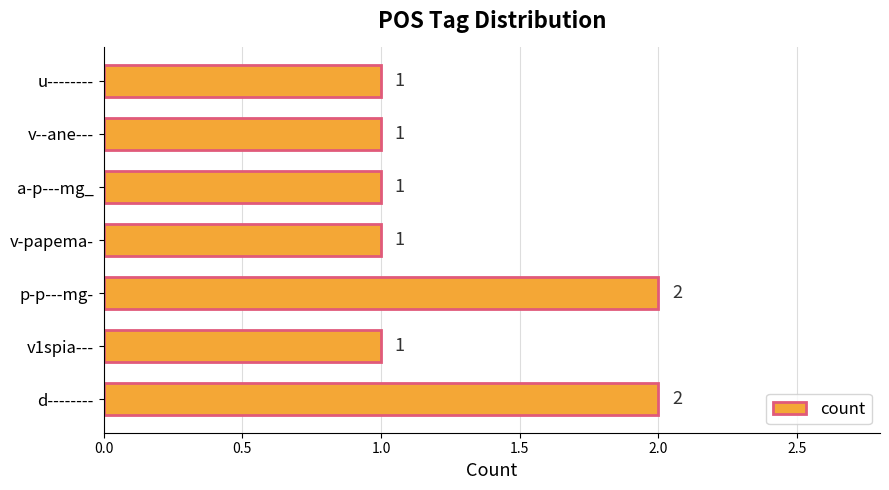

The chart shows a value of 3 at d--------. True or false?

False